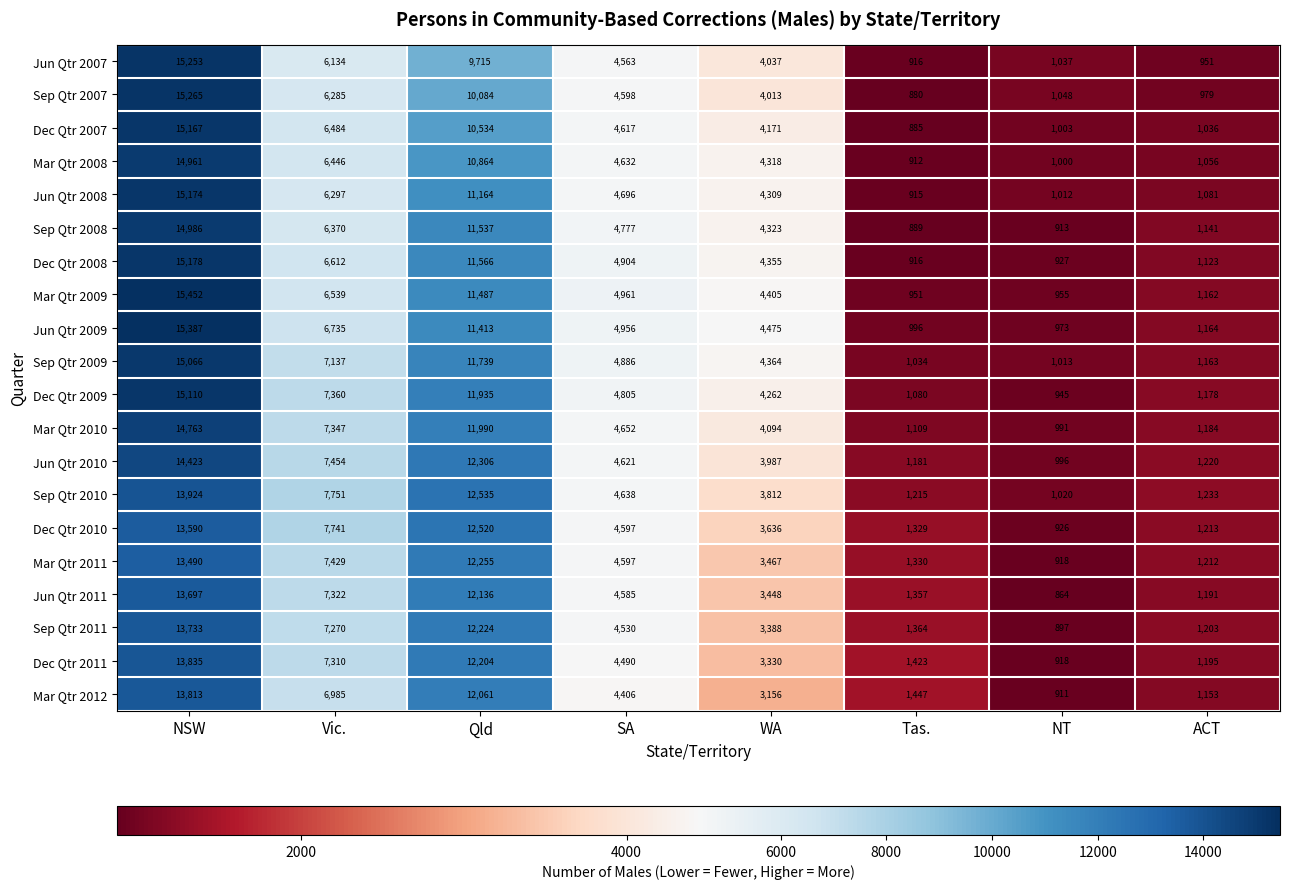

What is the sum of the Sep Qtr 2008 values at Qld and Tas.?

12426